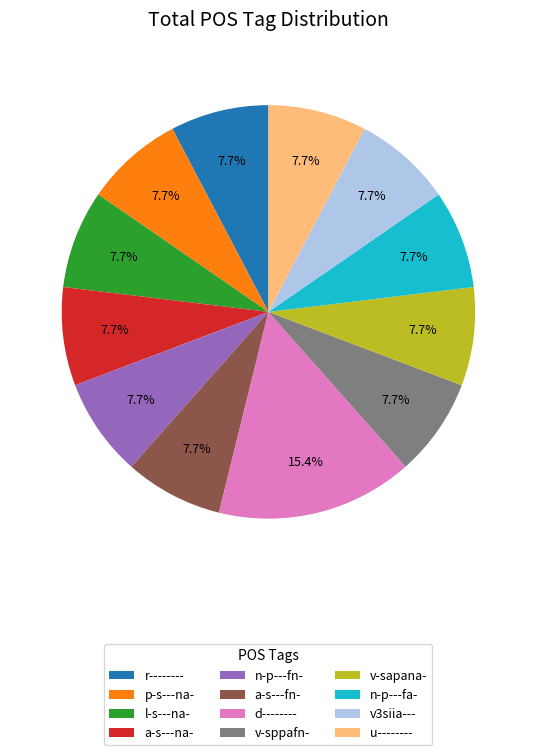

Which slice is the largest?

d--------